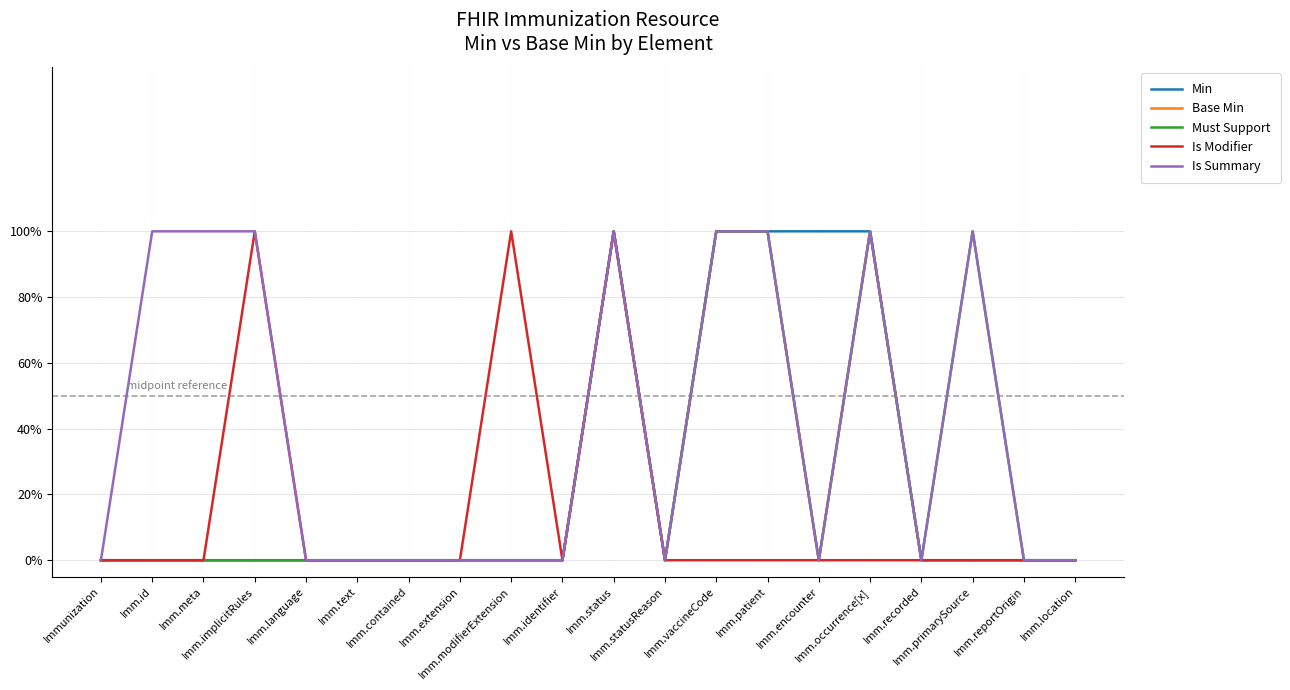

Is the value of Is Summary at Imm.patient greater than the value of Is Modifier at Imm.encounter?

Yes